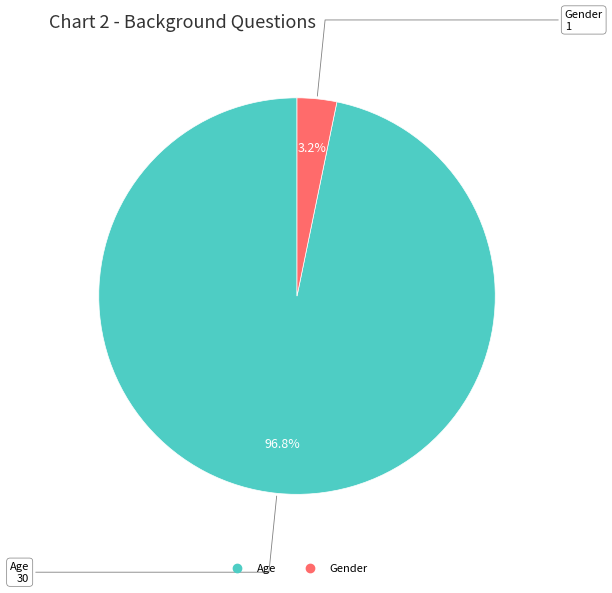

How many slices are in this pie chart?

2